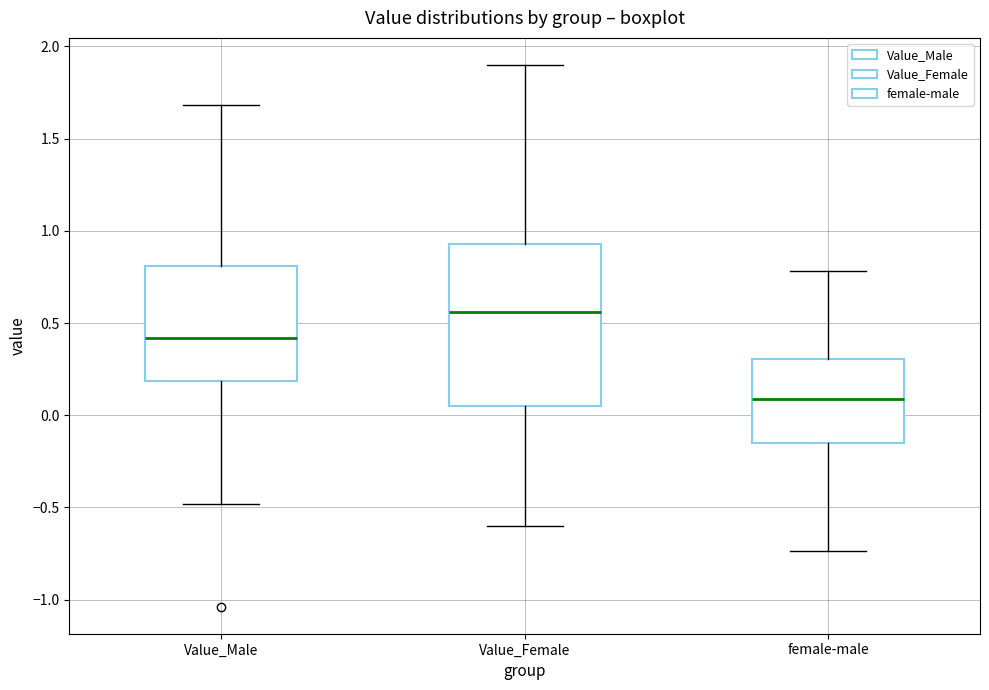

Reading left to right, read every box against the y-axis: the position of its median line, the range the box covers, and the ends of its whiskers. The values are not printed on the chart, so give them approximately, as read against the axis.

Value_Male: median 0.40, box 0.20 to 0.80, whiskers -0.50 to 1.70
Value_Female: median 0.55, box 0.05 to 0.95, whiskers -0.60 to 1.90
female-male: median 0.10, box -0.15 to 0.30, whiskers -0.75 to 0.80